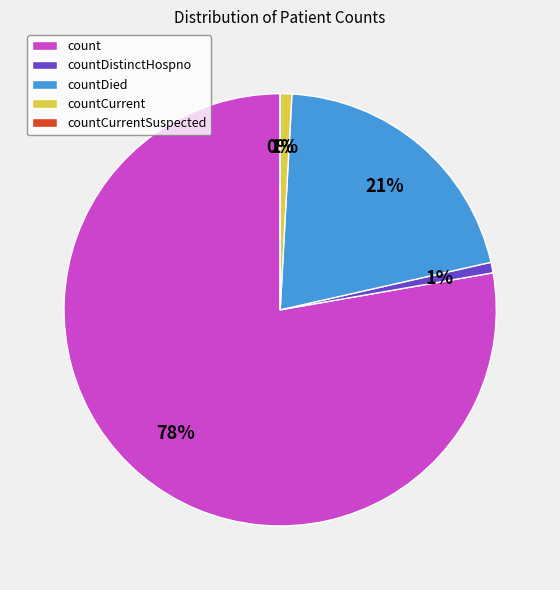

Does countCurrent account for over 50% of the chart?

No